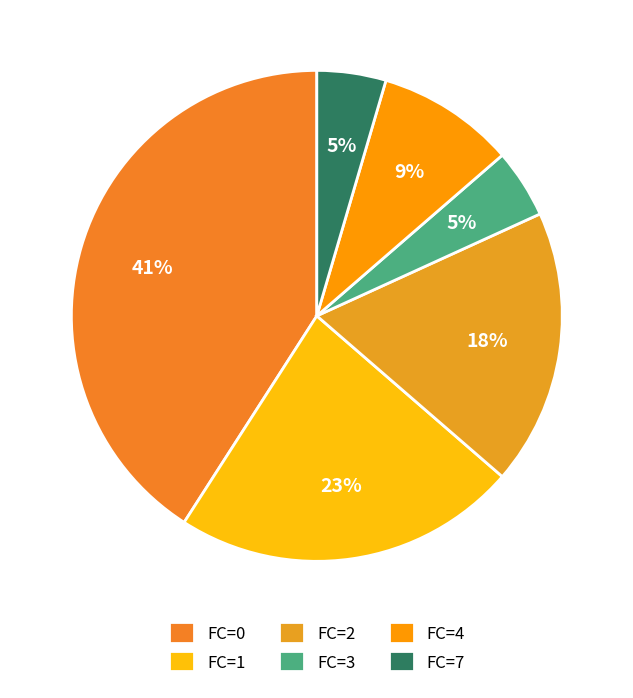

What percentage is the FC=4 slice, to the nearest percent?

9%